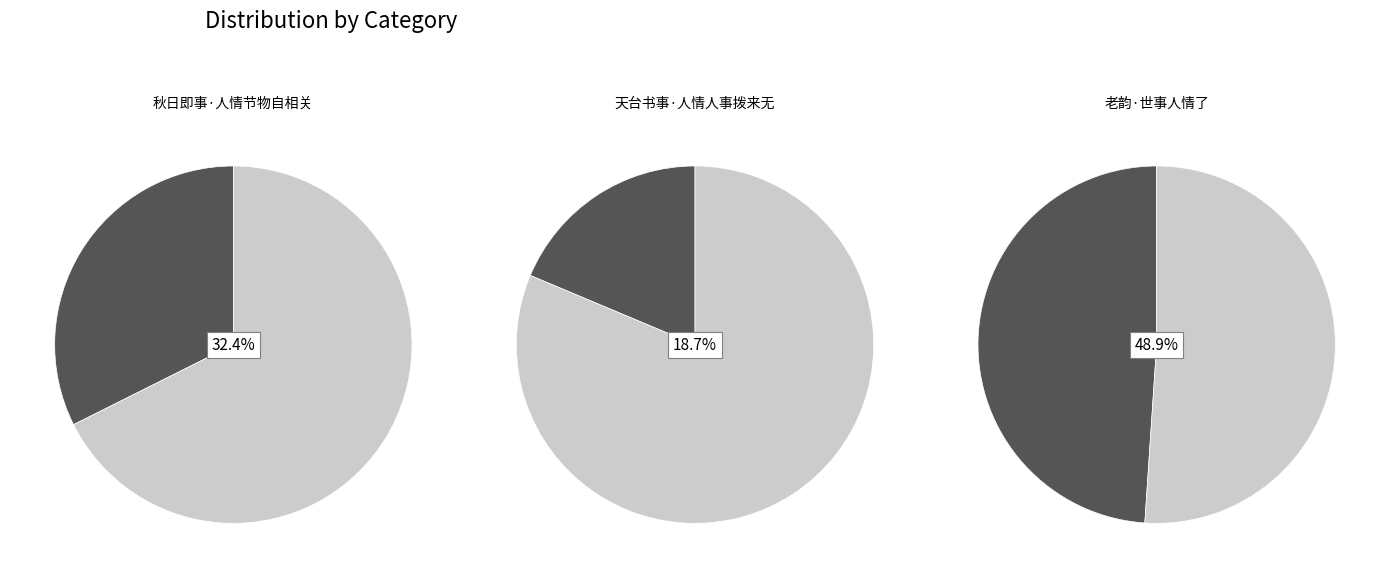

To the nearest percent, what is the average slice percentage?

33%